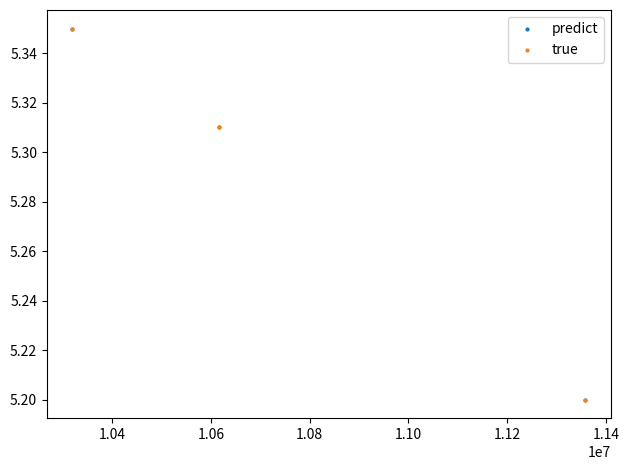

Reading right to left, extract all data points from this chart.

predict: 5.2	5.3	5.3
true: 5.2	5.3	5.3